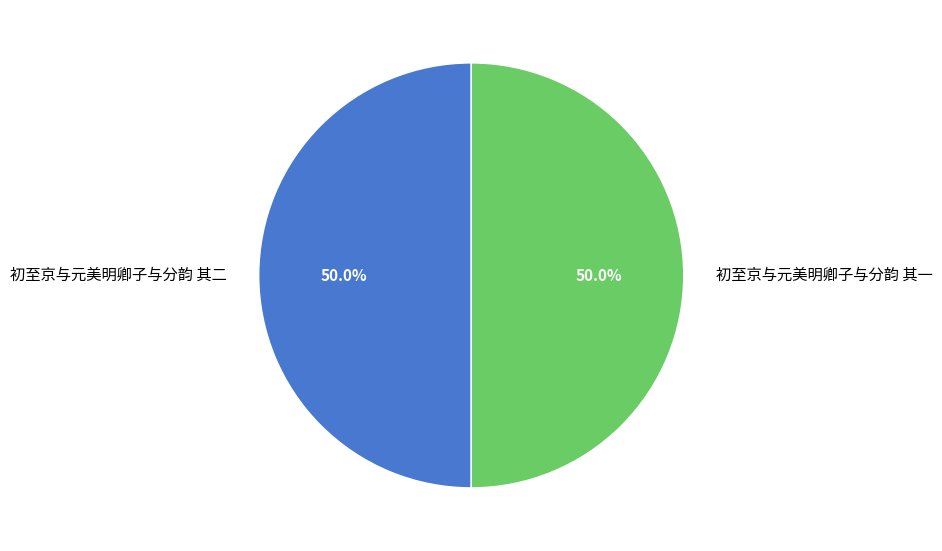

What portion of the pie excludes 初至京与元美明卿子与分韵 其二?

50.0%